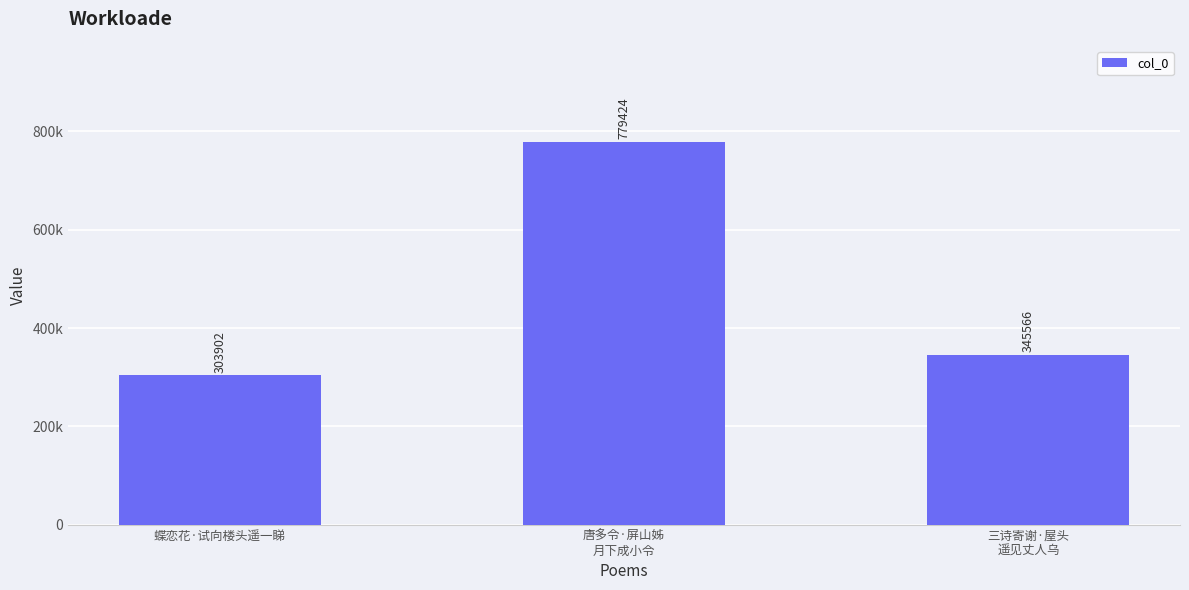

Rank the categories by value from highest to lowest.

唐多令·屏山姊
月下成小令, 三诗寄谢·屋头
遥见丈人乌, 蝶恋花·试向楼头遥一睇